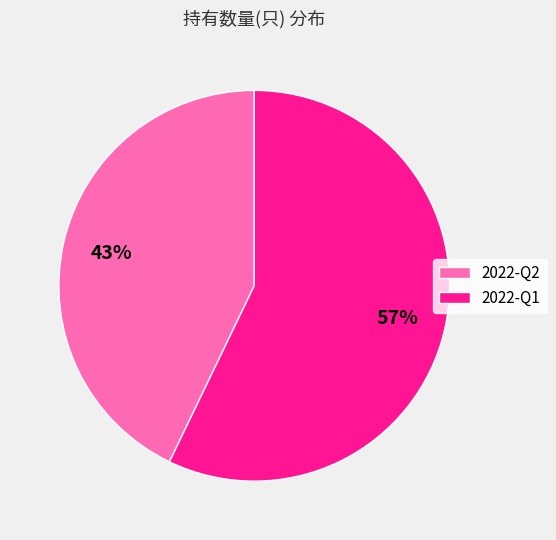

How many slices are in this pie chart?

2